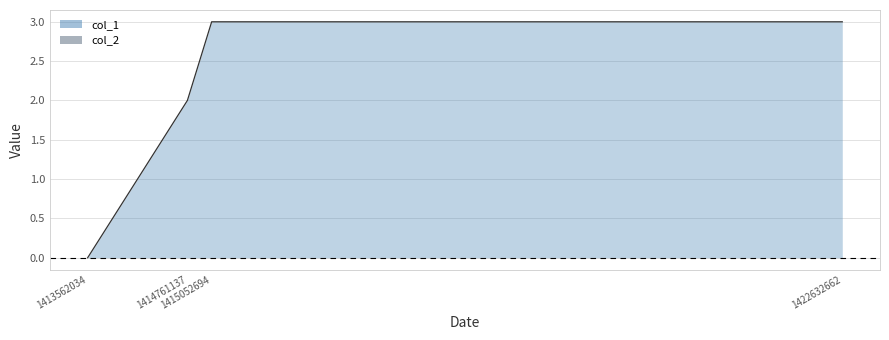

The chart shows a value of 1 at 1413562034. True or false?

False